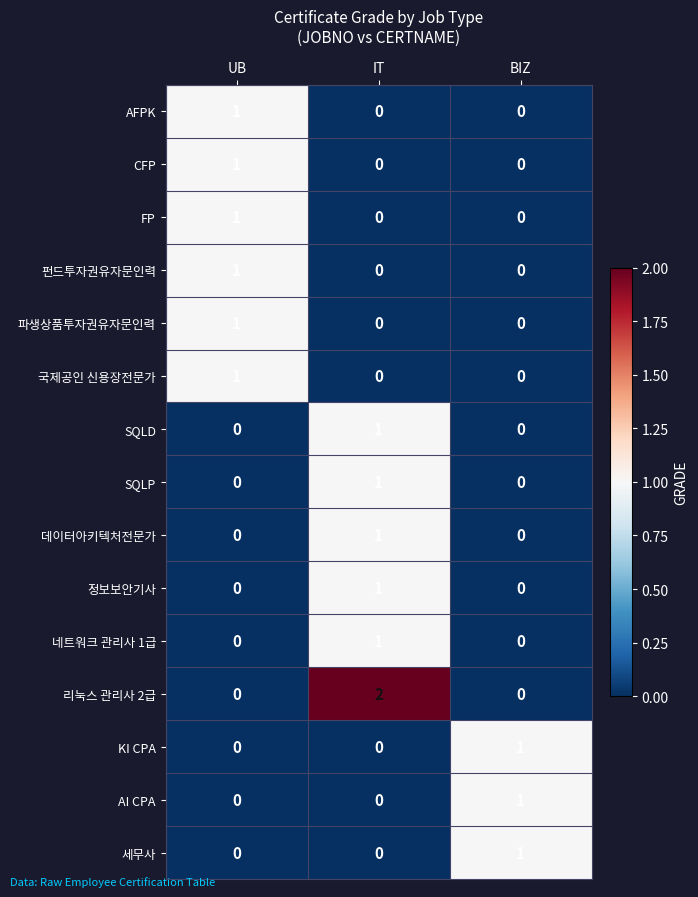

Which series has the largest range (max minus min)?

리눅스 관리사 2급